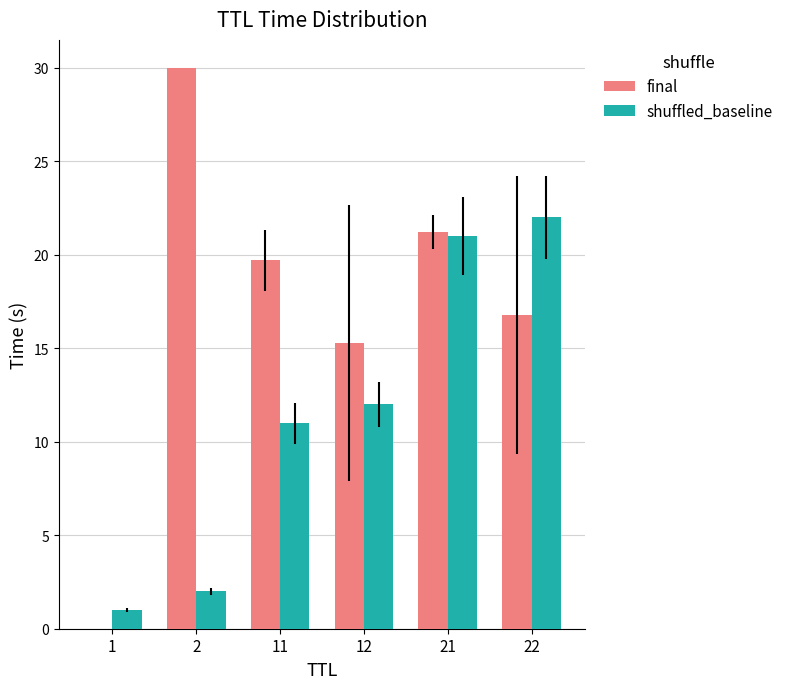

What are all the series names shown in the legend?

final, shuffled_baseline